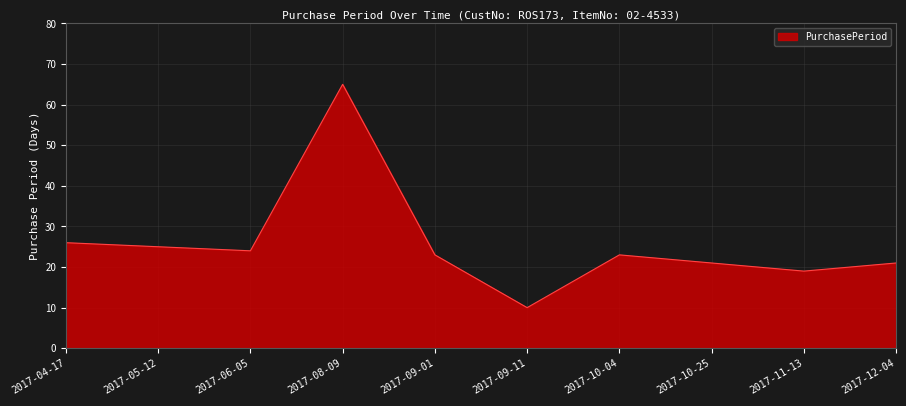

Where is the first local minimum?

2017-06-05